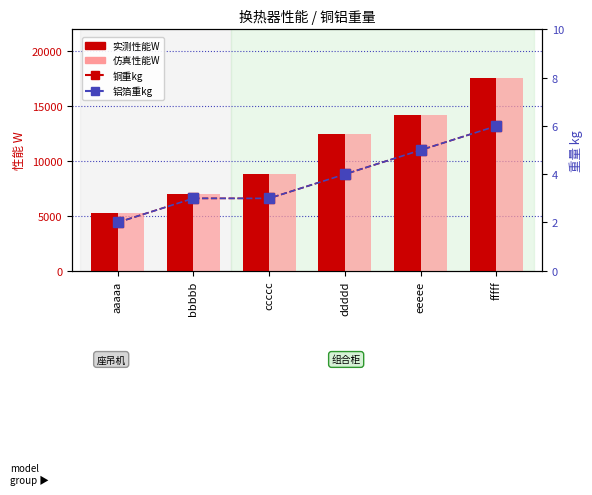

What is the average value of the 铜重kg series?

4